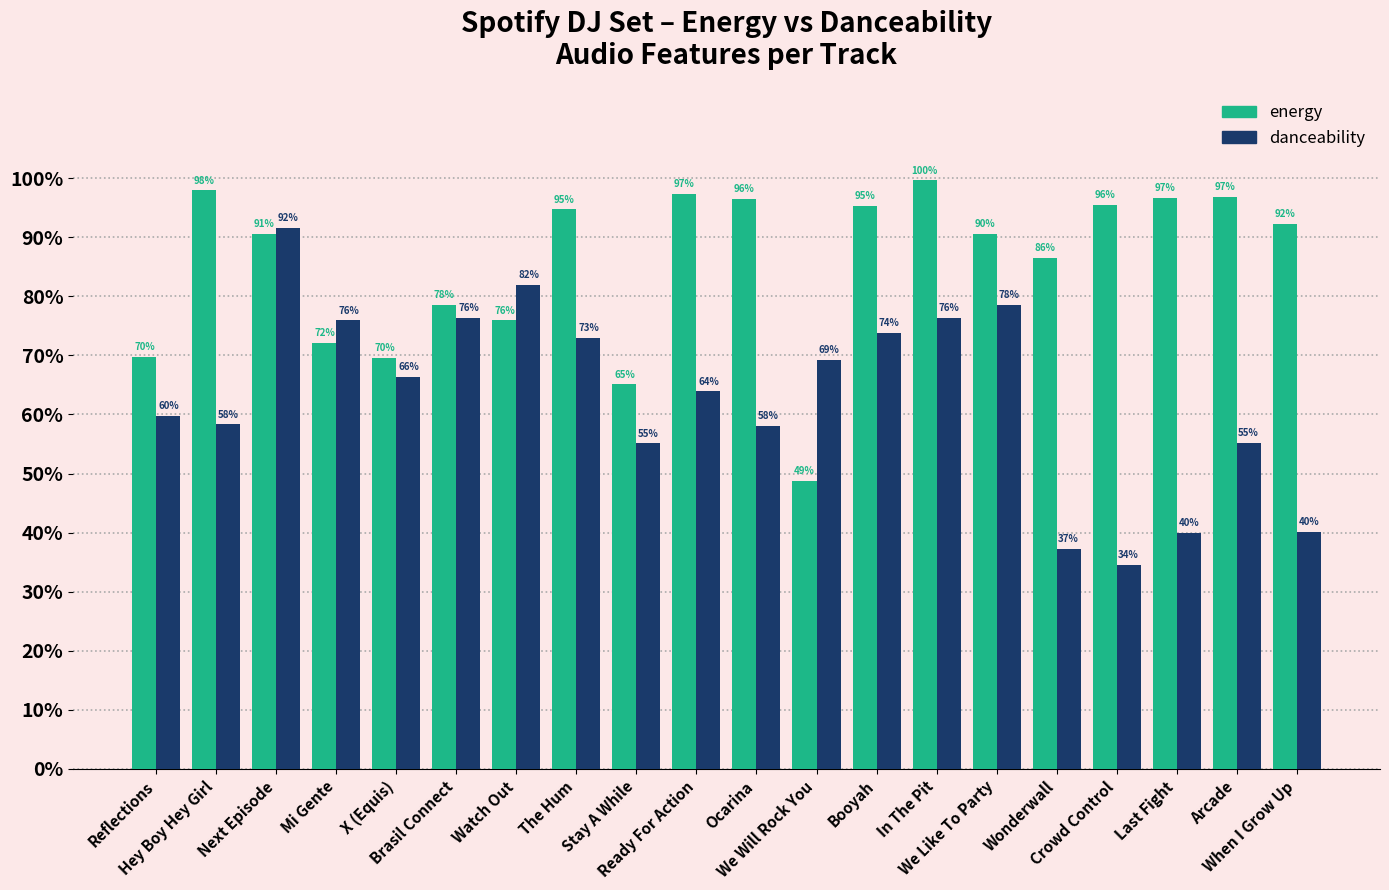

Which category has the highest value across all series?

In The Pit